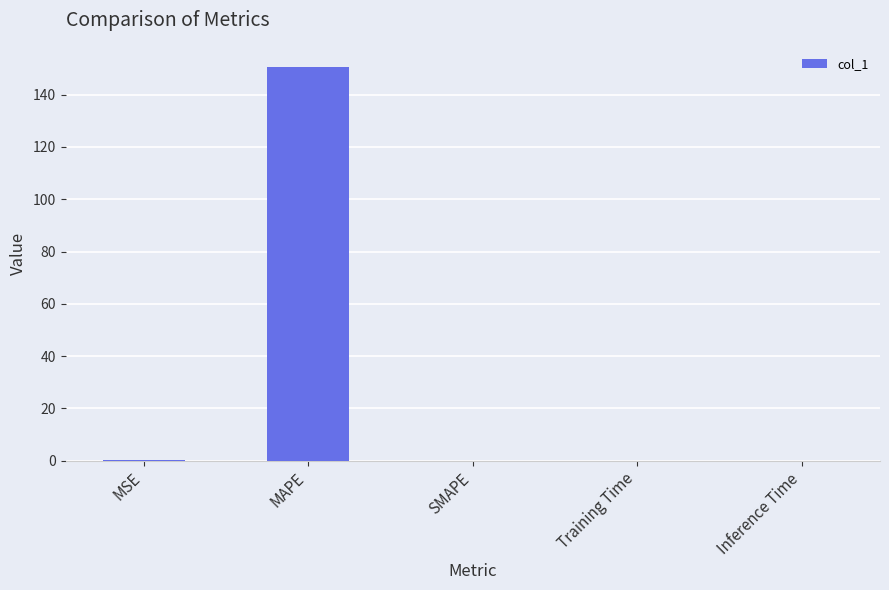

Which label corresponds to the largest value in the chart?

MAPE